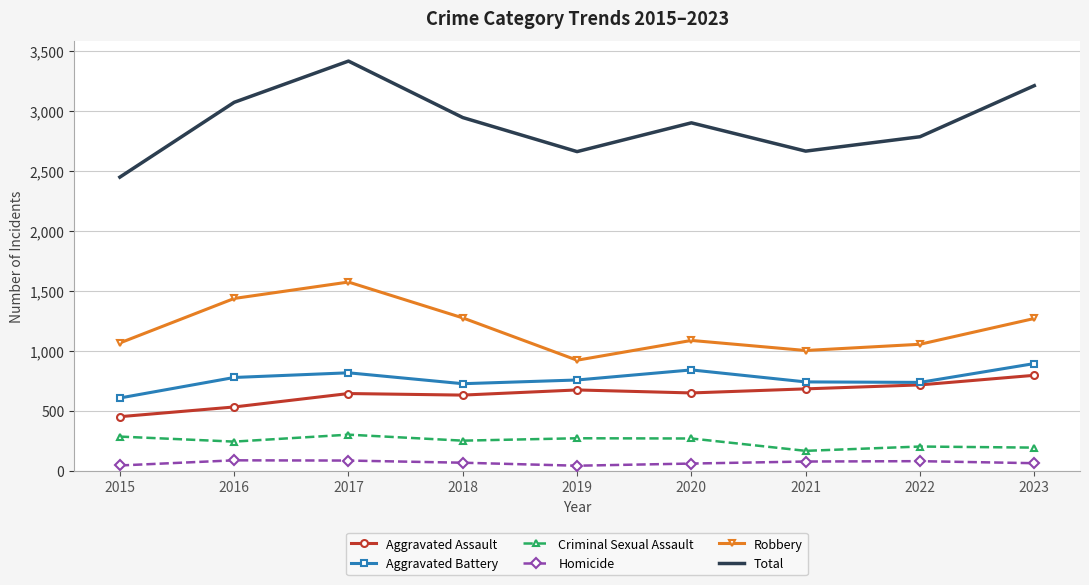

The Criminal Sexual Assault series shows 165 at 2021. True or false?

True